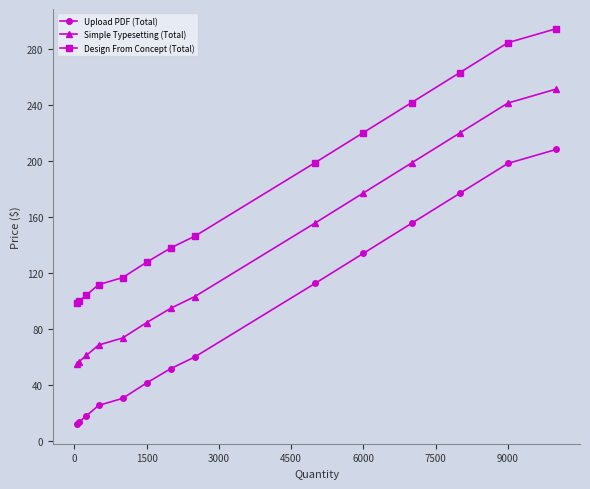

True or false: Simple Typesetting (Total) and Upload PDF (Total) cross at least once.

False